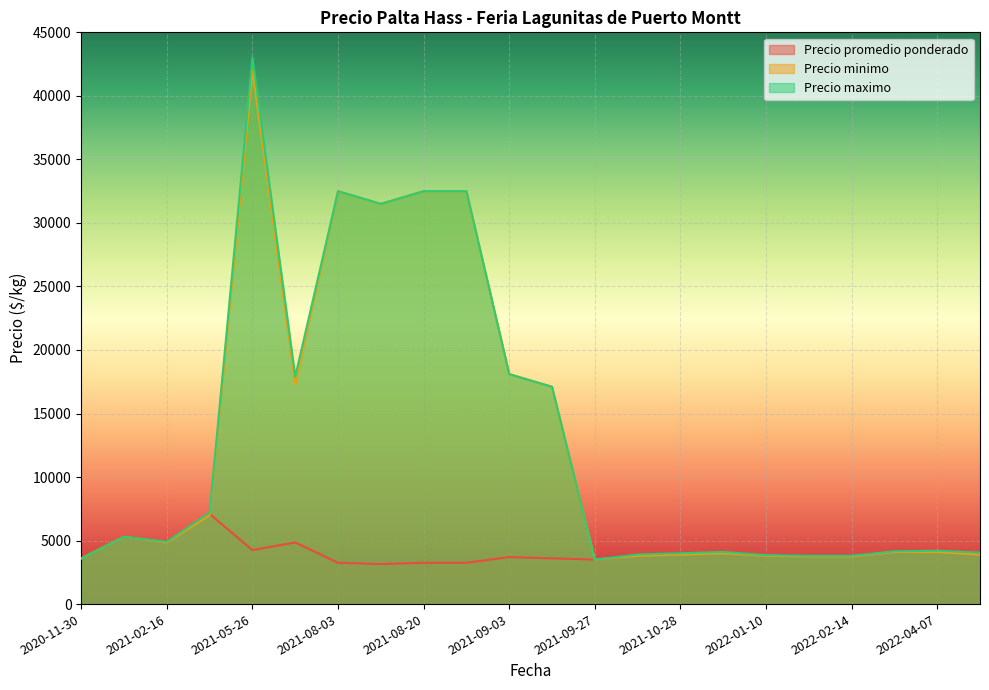

What is the sum of all Precio maximo values?

285450